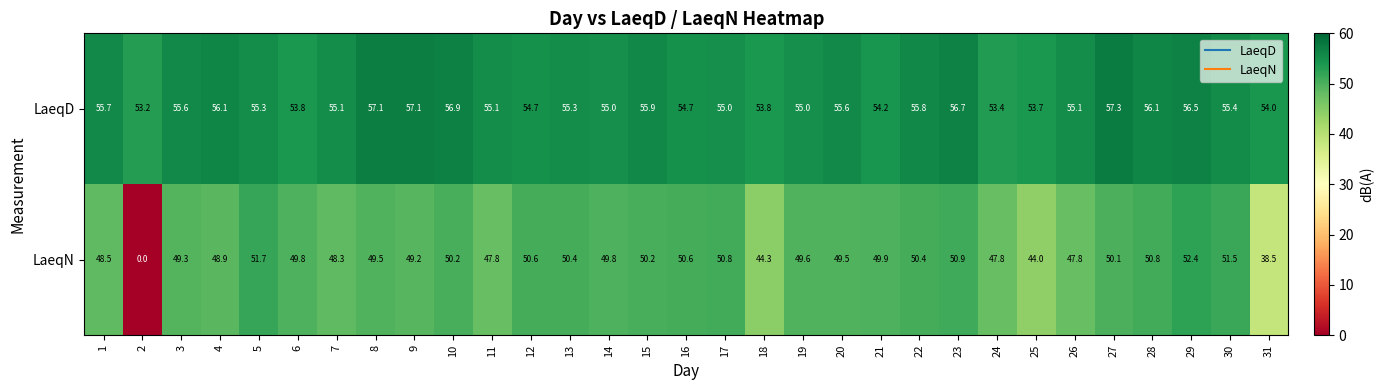

At how many categories does at least one series exceed 3?

31